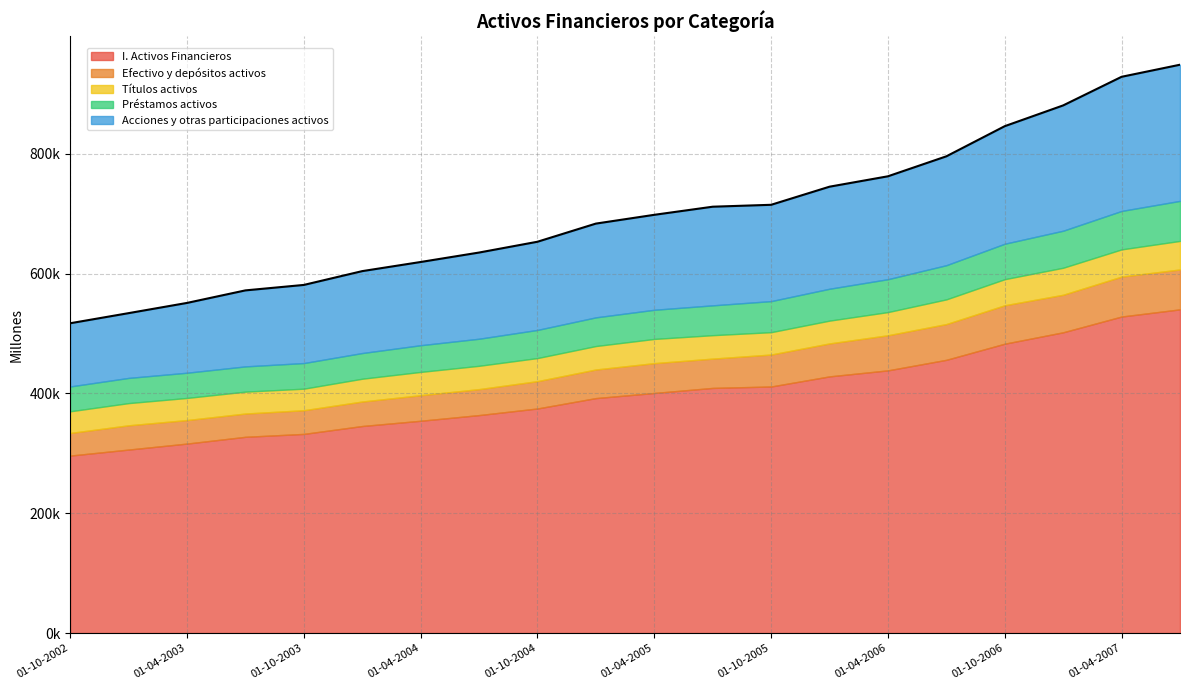

True or false: Efectivo y depósitos activos and Acciones y otras participaciones activos intersect in this chart.

False